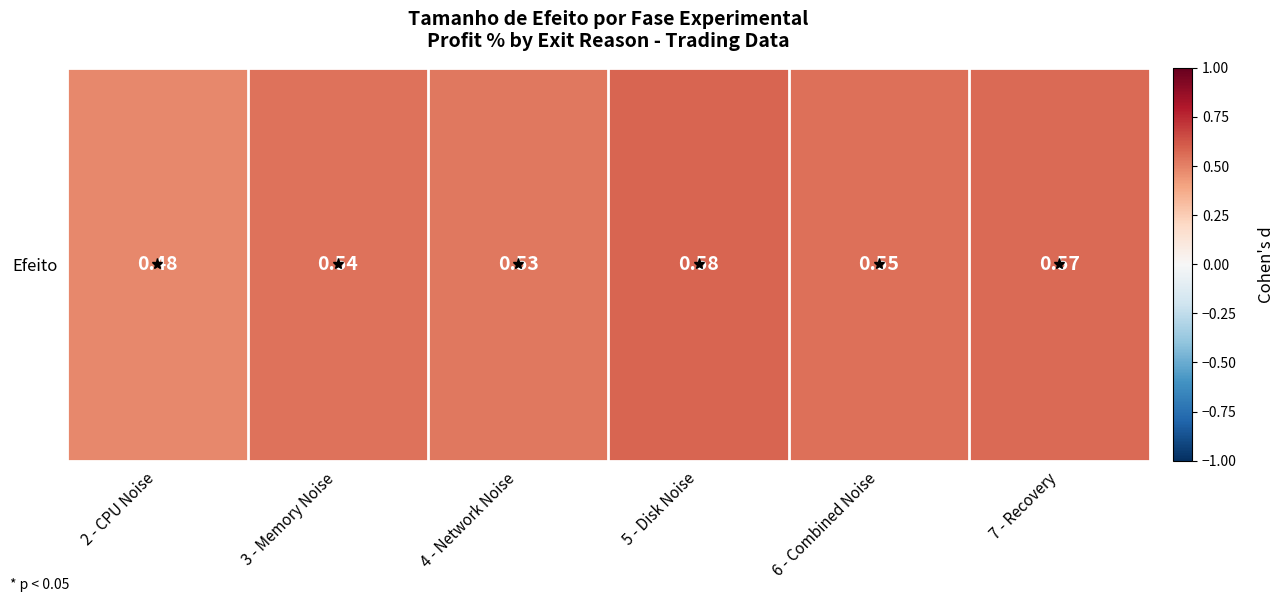

What is the sum of the values at 5 - Disk Noise and 4 - Network Noise?

1.1